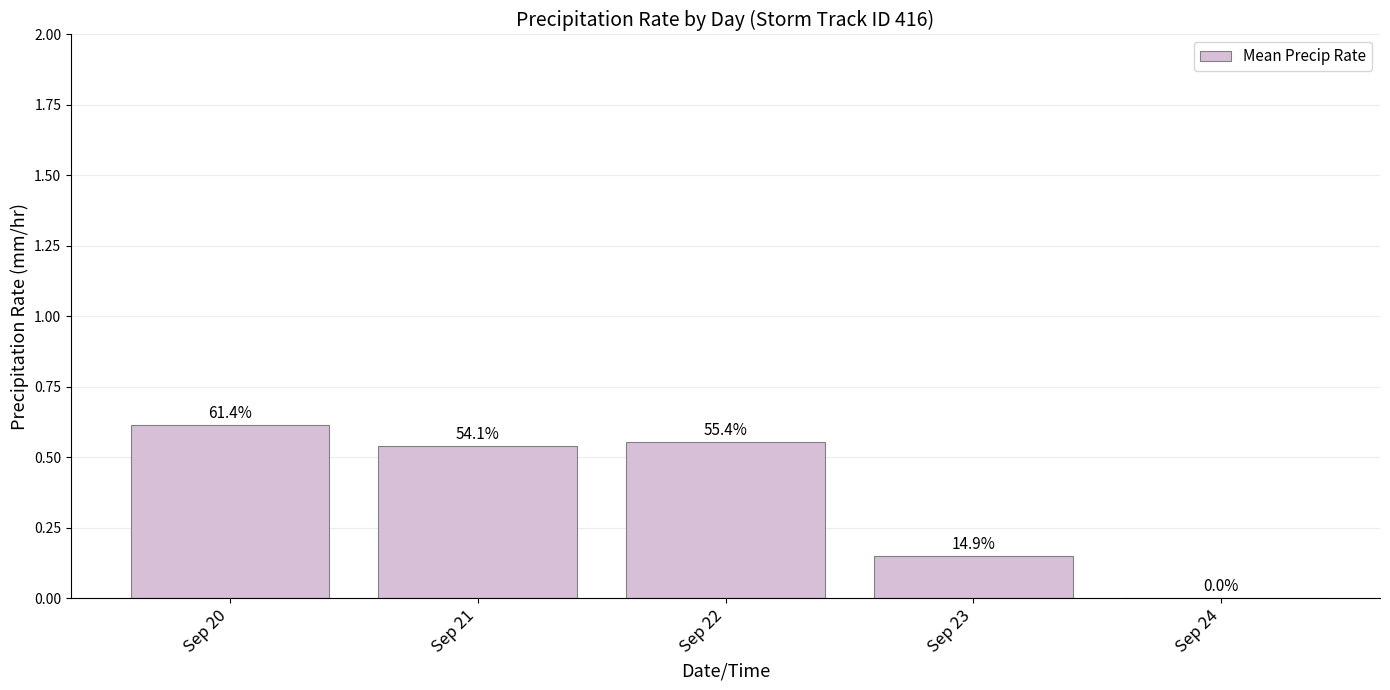

Reading left to right, extract all data points from this chart.

Sep 20=0.6	Sep 21=0.5	Sep 22=0.6	Sep 23=0.1	Sep 24=0.0